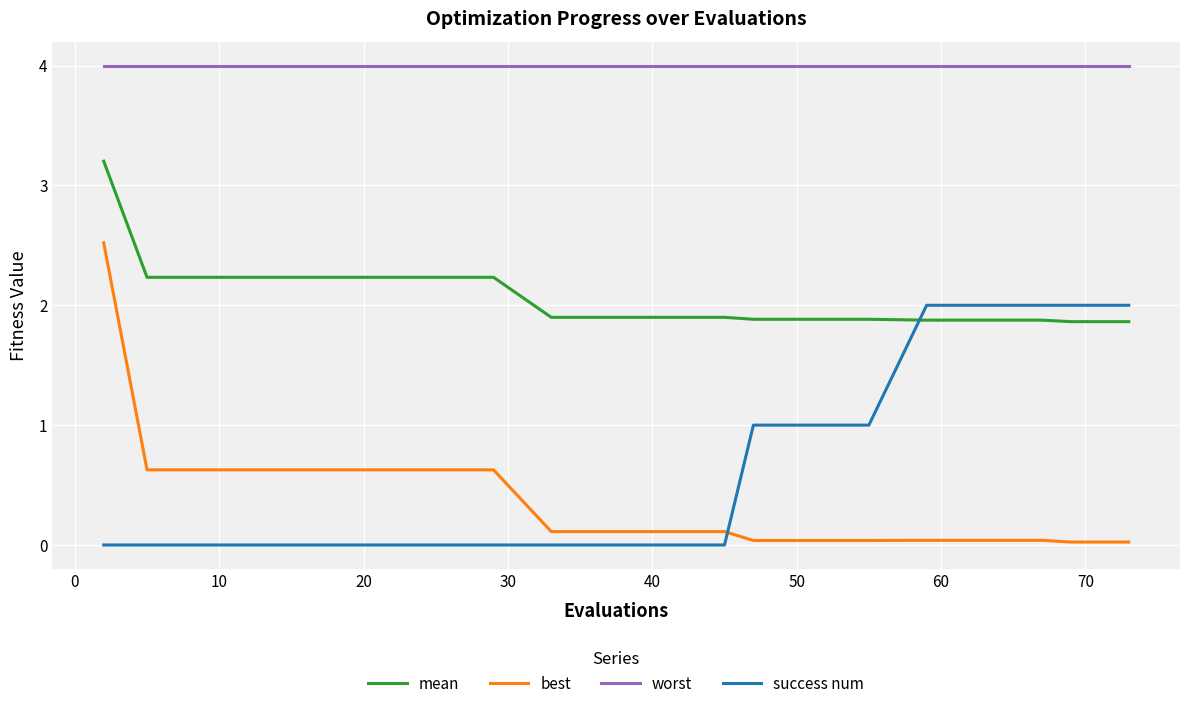

True or false: success num and worst intersect in this chart.

False